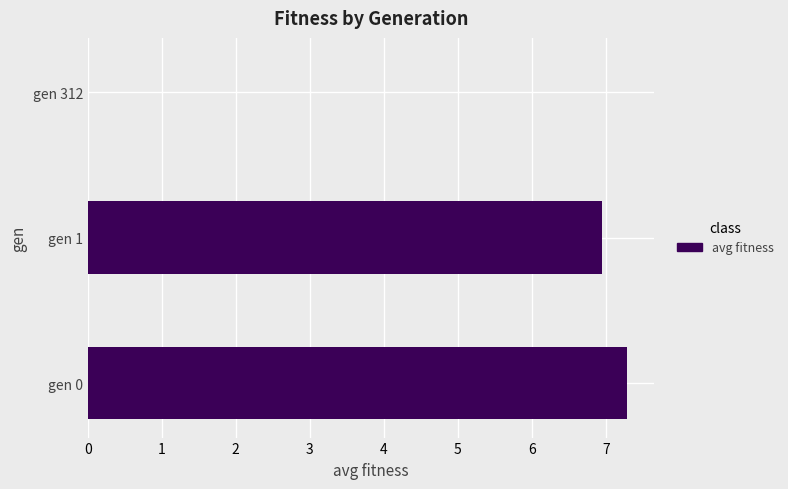

The value at gen 0 is 1.8. True or false?

False